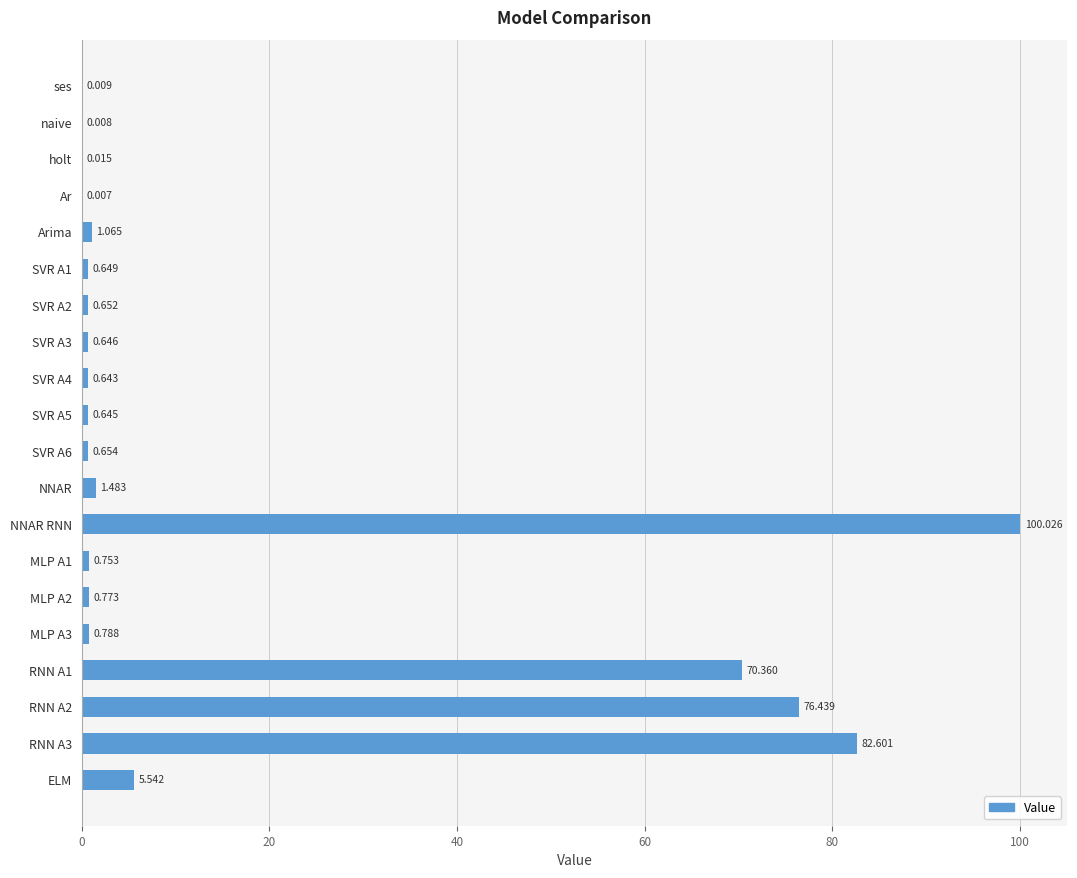

Which has a higher value, SVR A6 or NNAR RNN?

NNAR RNN